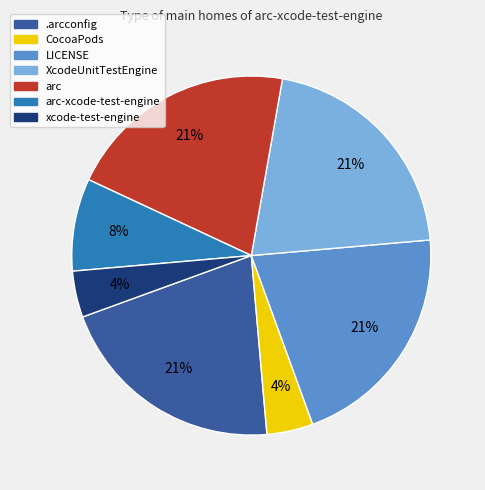

Is there a majority slice in this chart?

No